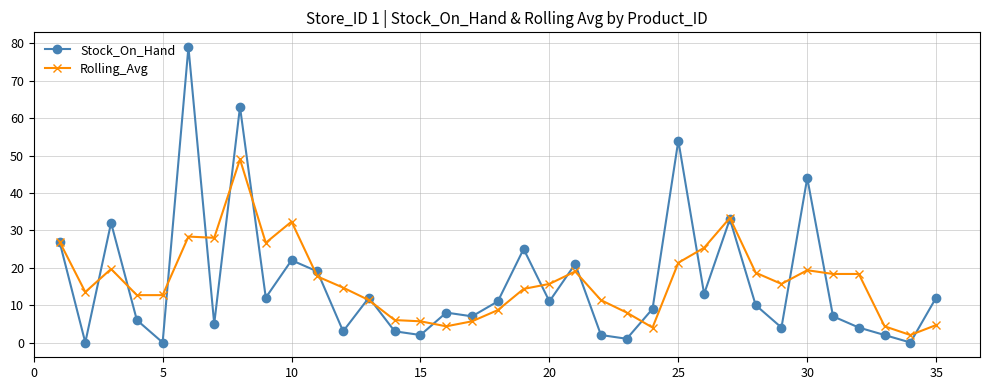

Rank the series by their maximum value, from highest to lowest.

Stock_On_Hand, Rolling_Avg